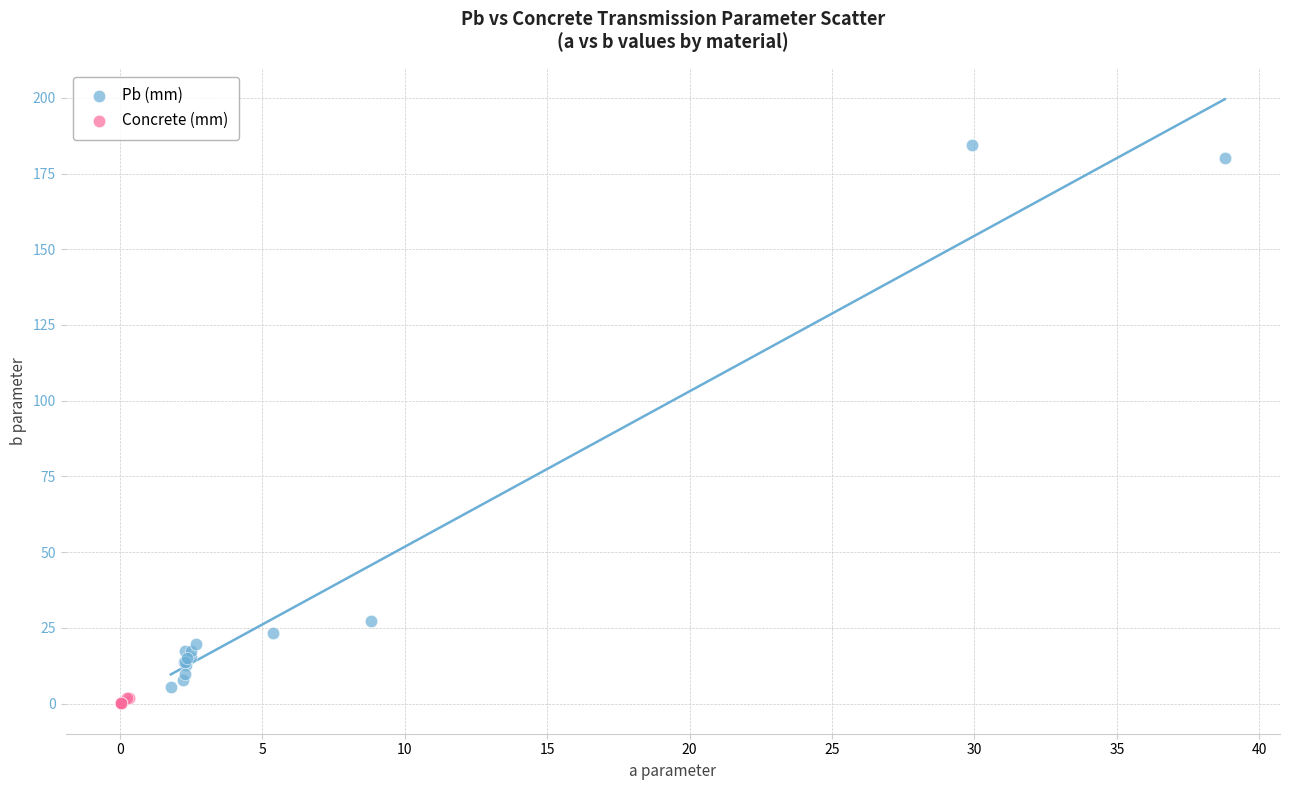

Which series has the largest Y range (max minus min)?

Pb (mm)